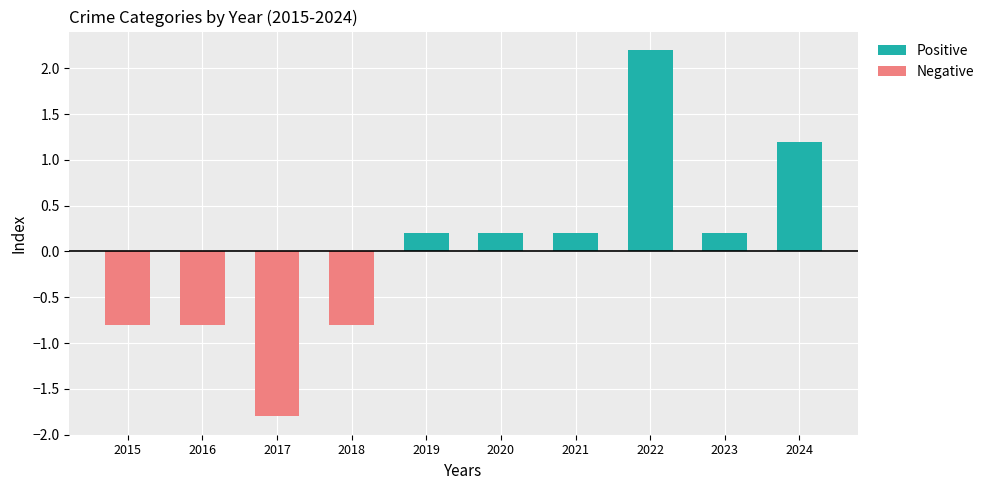

The value of Positive at 2020 is 0.0. True or false?

False